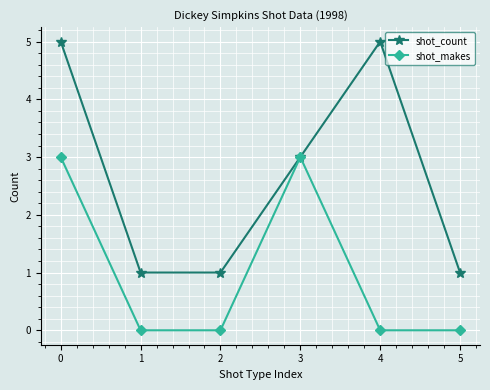

Reading right to left, what are all the values shown in this chart?

shot_count: 5=1	4=5	3=3	2=1	1=1	0=5
shot_makes: 5=0	4=0	3=3	2=0	1=0	0=3